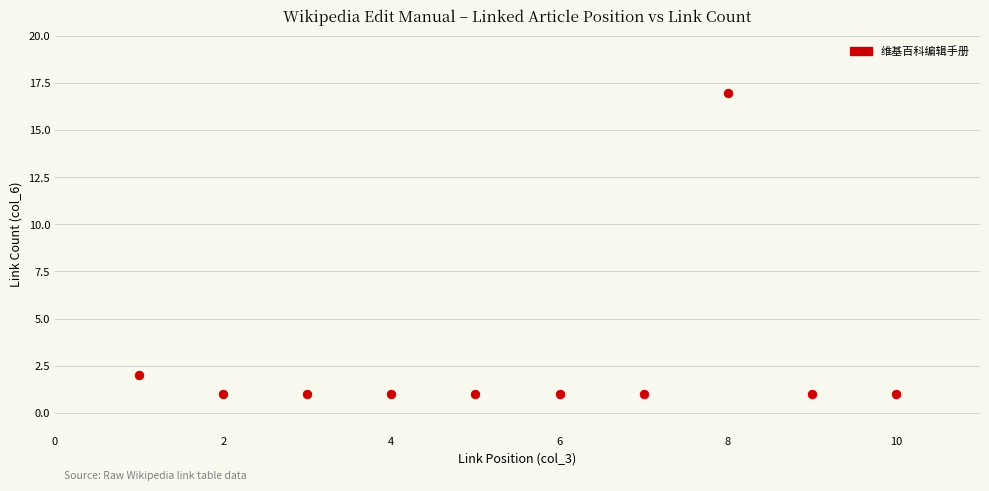

What is the average X value?

6